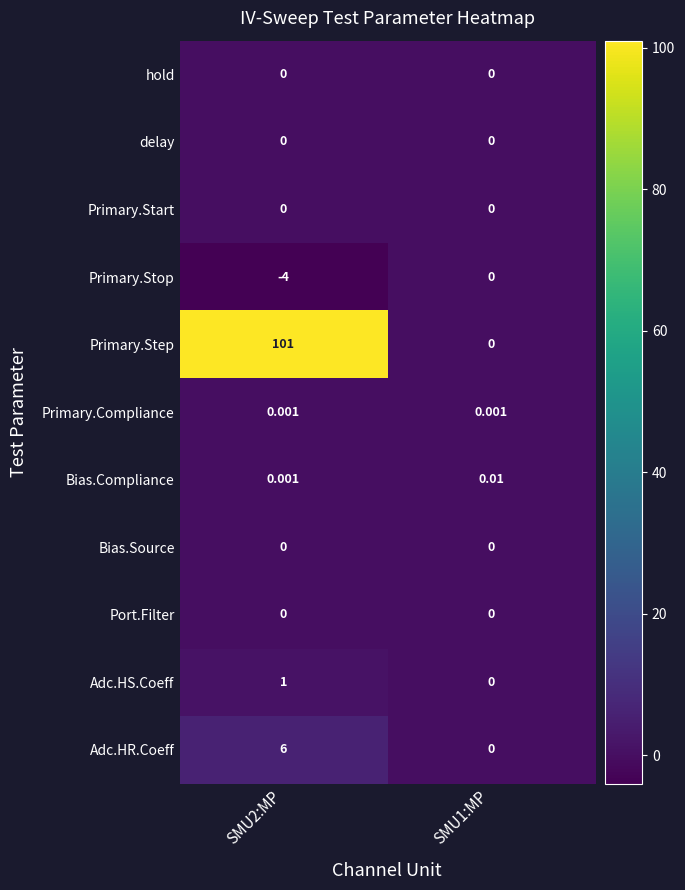

How many distinct data groups are displayed?

11